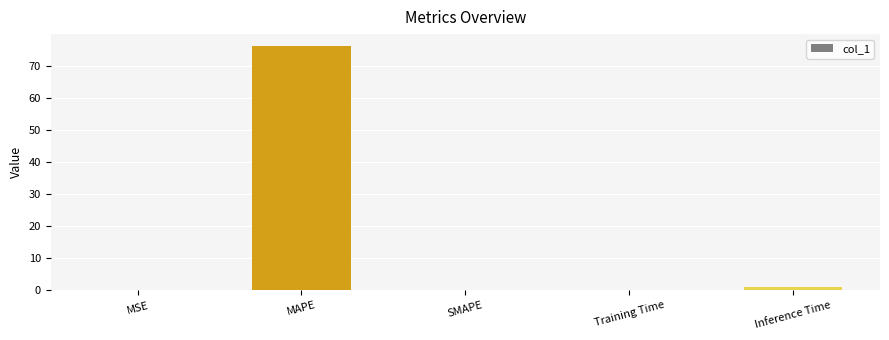

True or false: the data shows 0.0 at SMAPE.

True